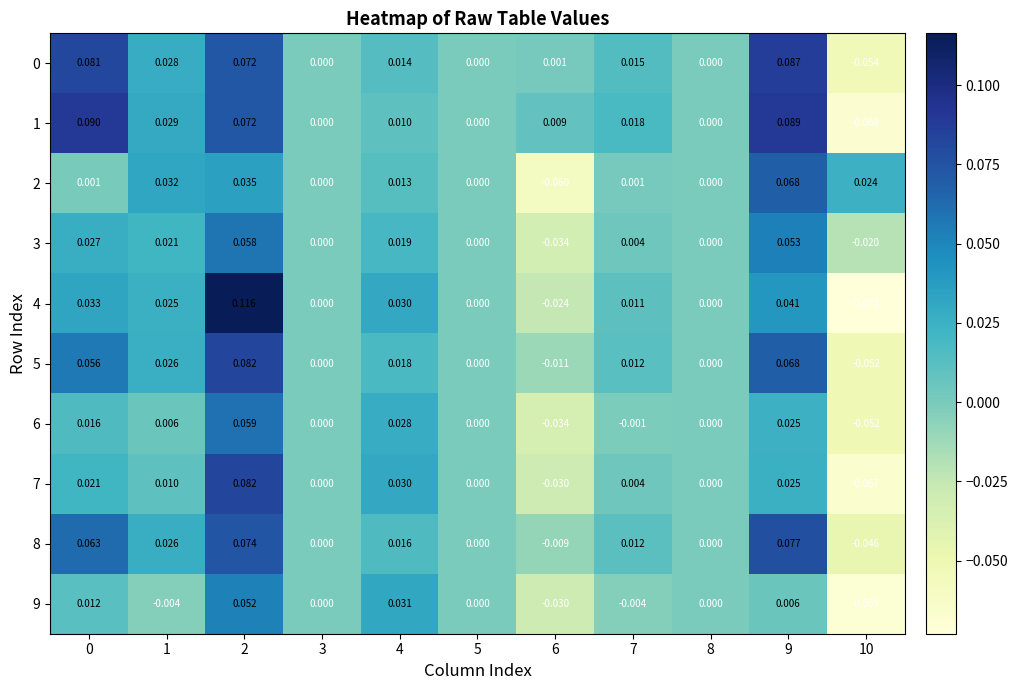

Is the value of 7 at 5 greater than the value of 4 at 9?

No